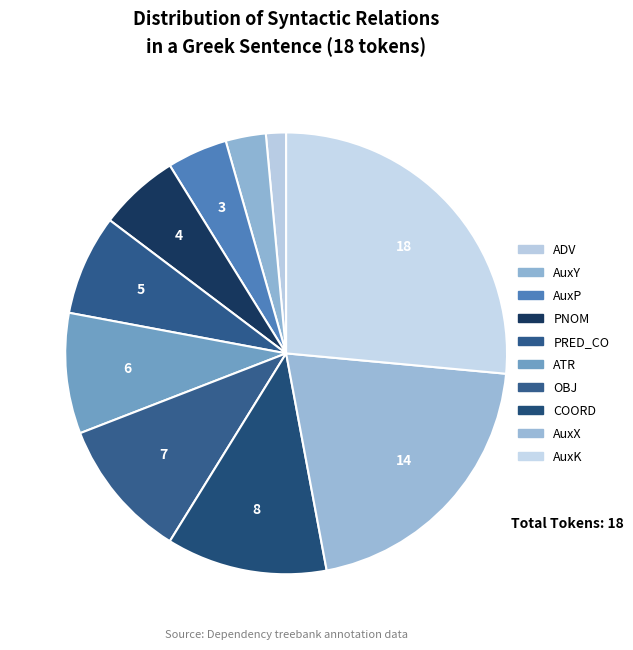

Count the number of slices in the pie.

10